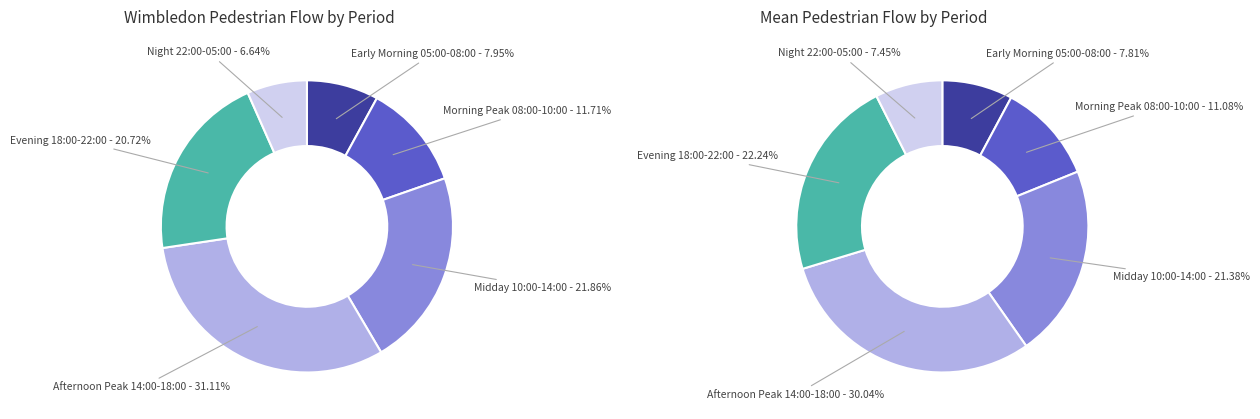

To the nearest percent, what portion does Mean represent?

47%